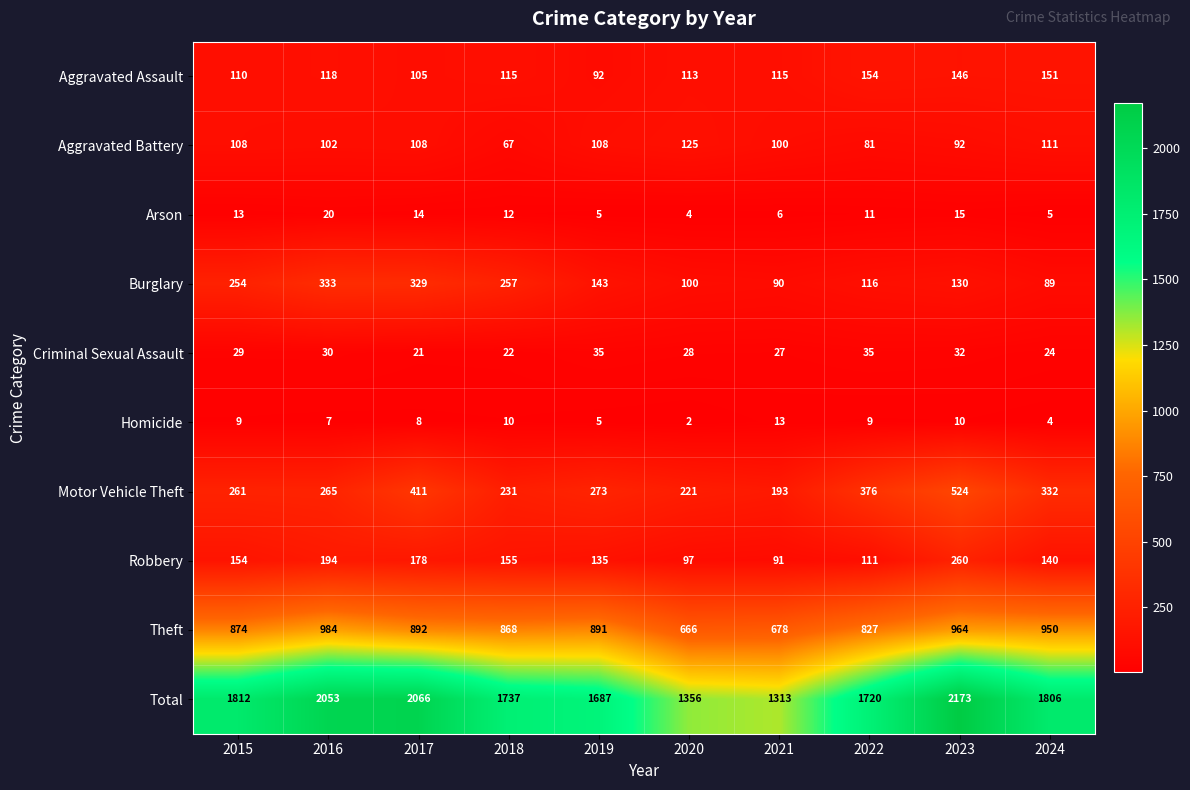

Where is Aggravated Assault nearest to the value 123?

2016